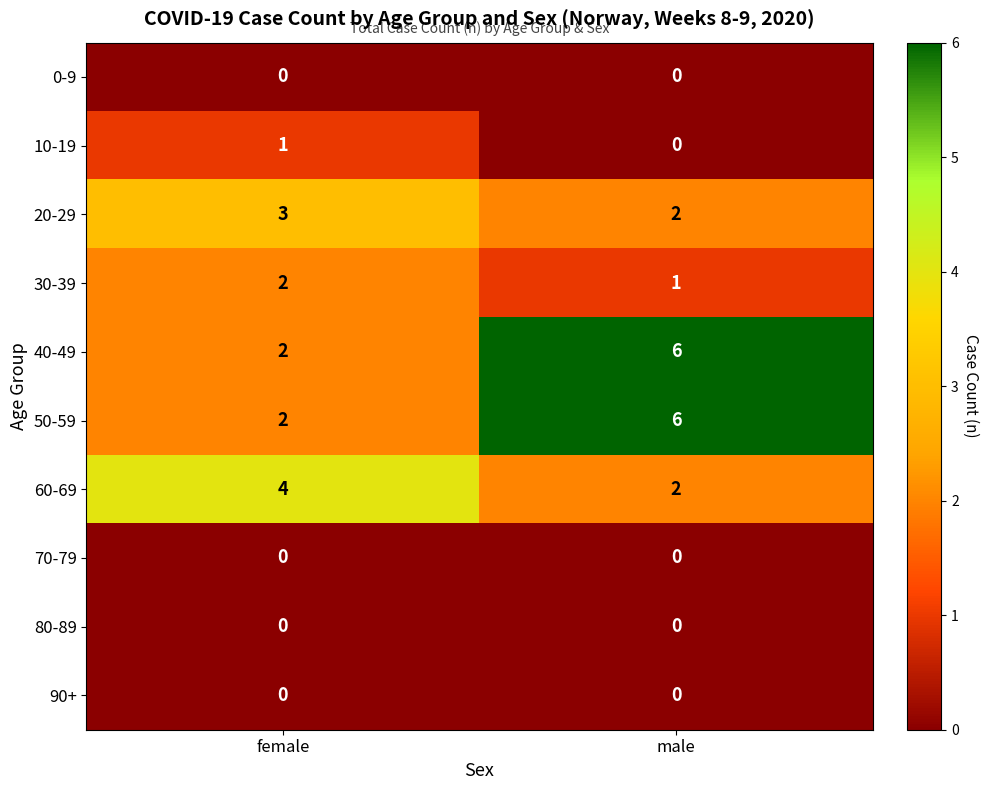

How many distinct data groups are displayed?

10